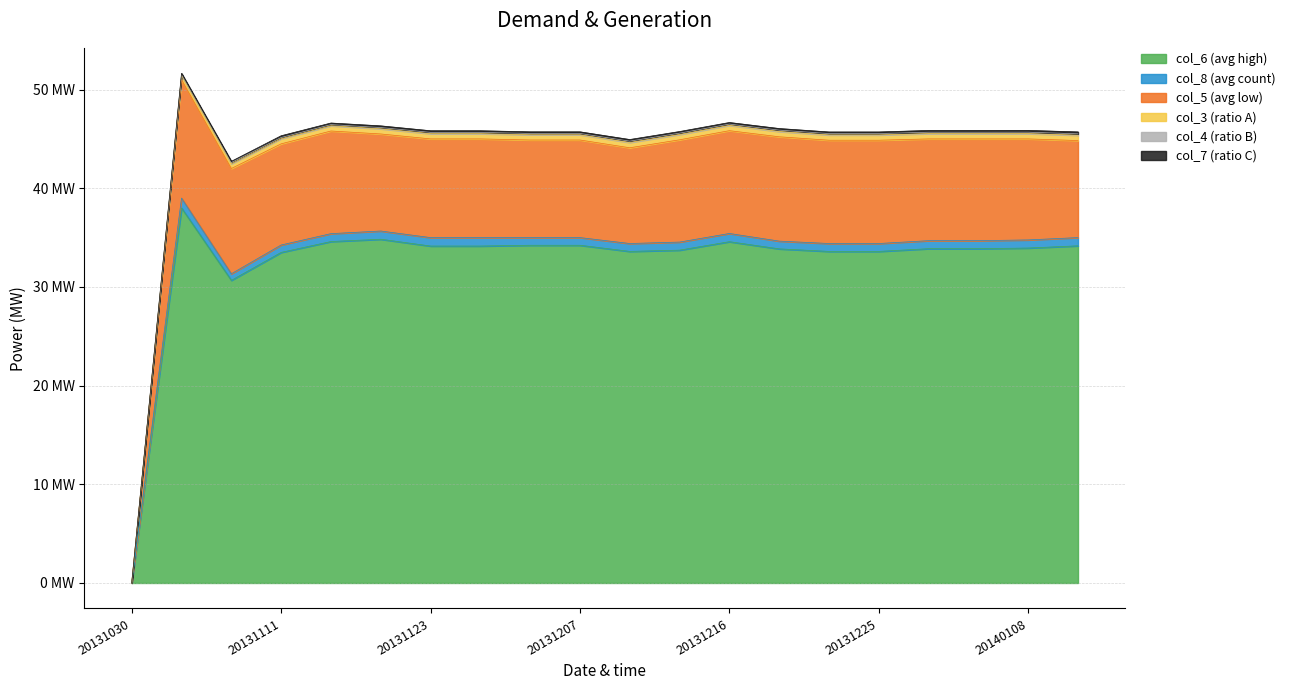

Does the chart have visible grid lines?

Yes